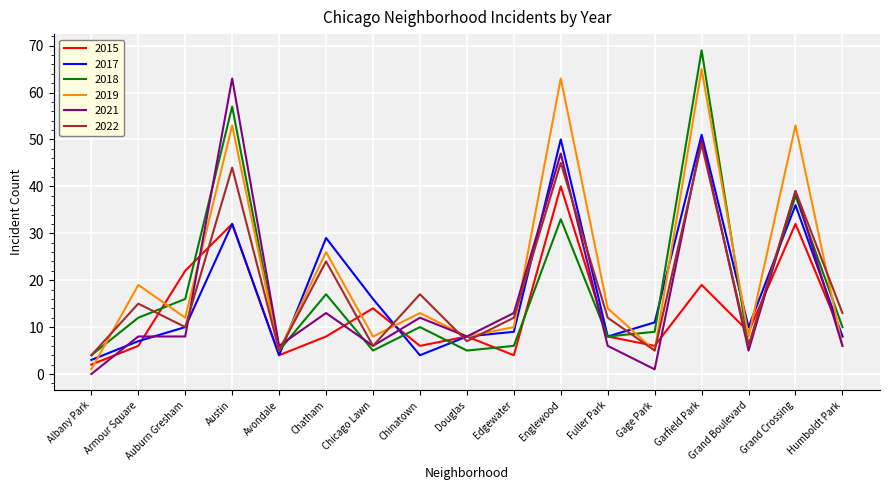

True or false: 2021 and 2018 cross at least once.

True